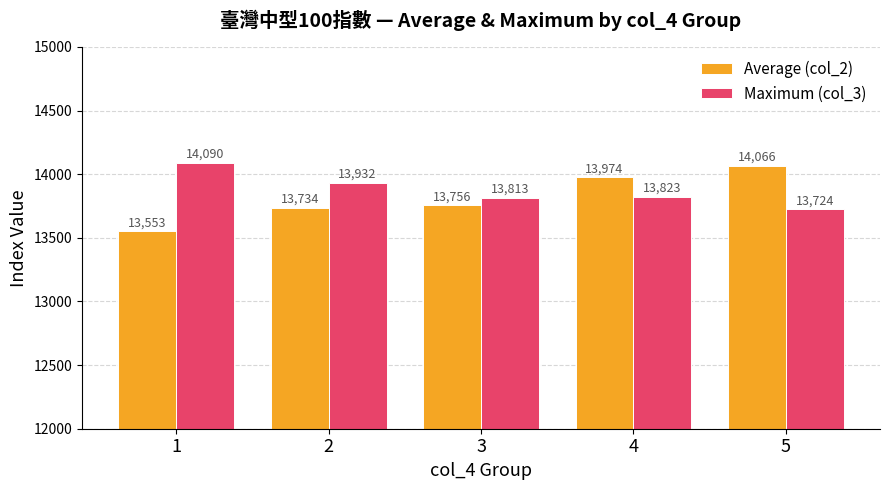

What is the average value of the Maximum (col_3) series?

13876.4